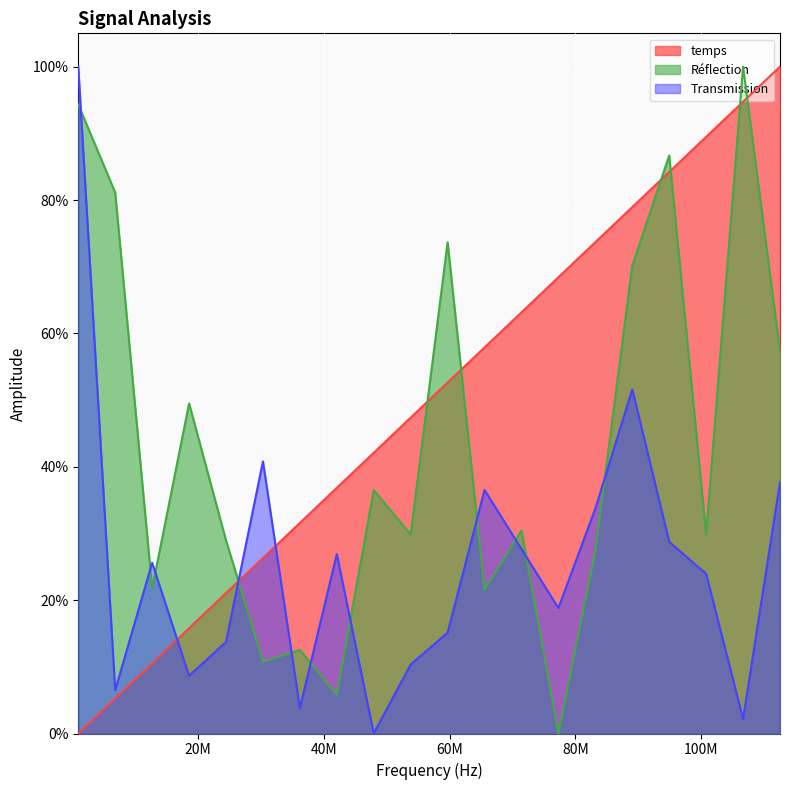

What is the value of the Réflection point at the 7th from the left?

0.1